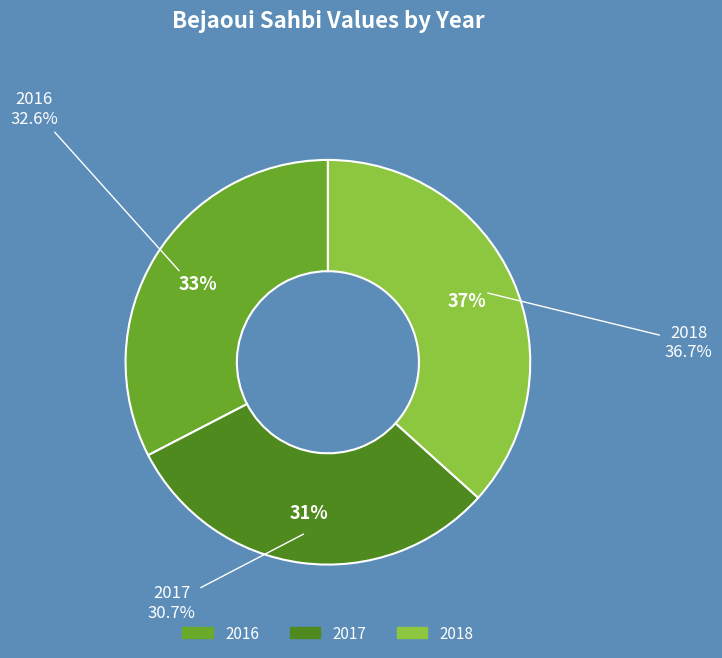

Is there any slice that represents more than half of the pie?

No